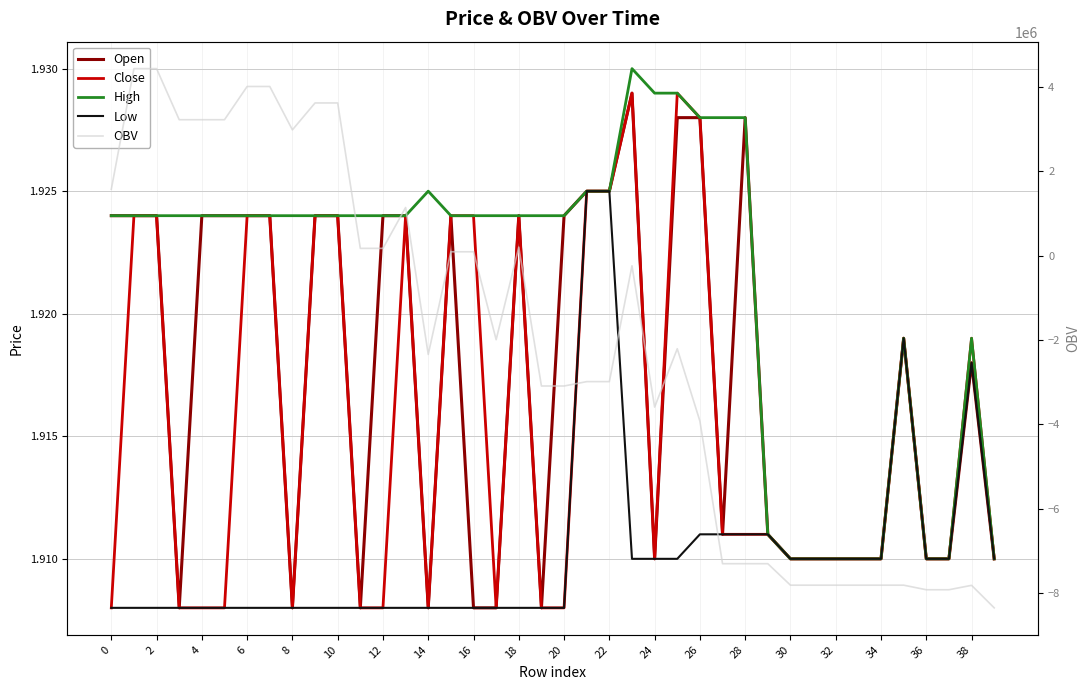

How many lines are shown in the chart?

5